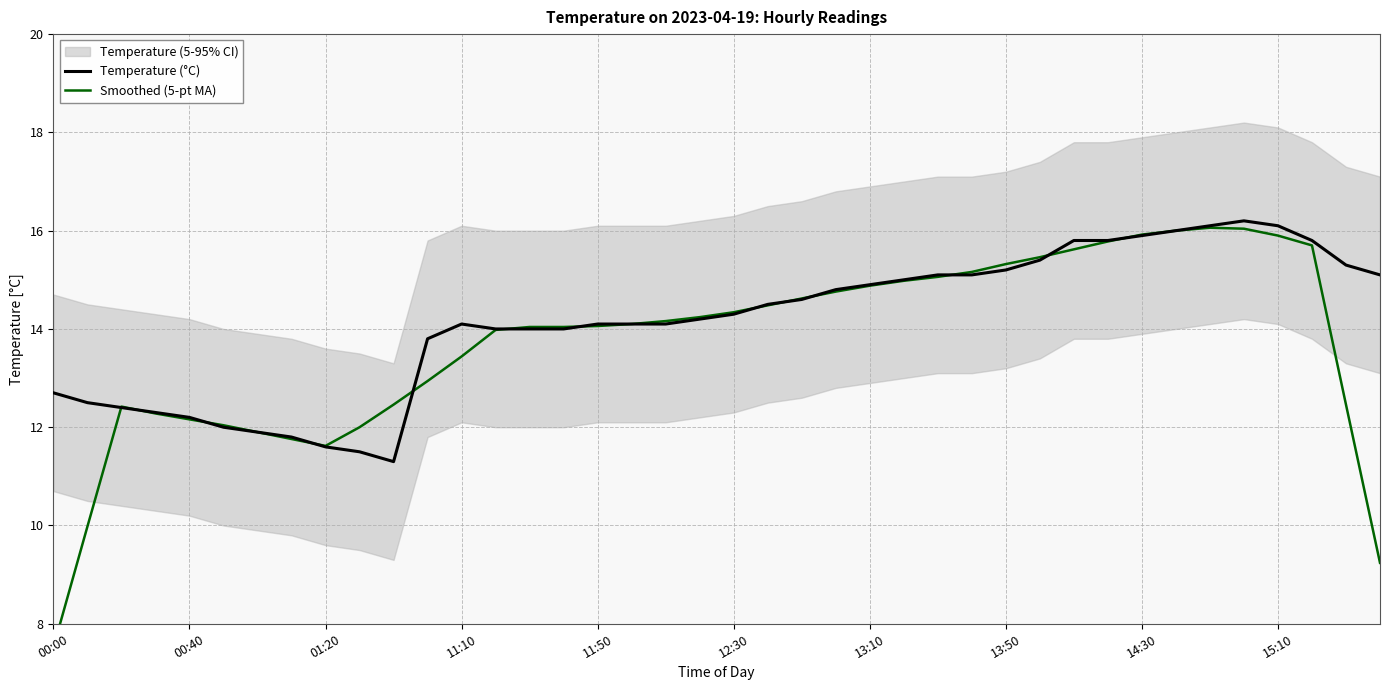

List the series in order of their peak value, highest first.

Temperature (°C), Smoothed (5-pt MA)